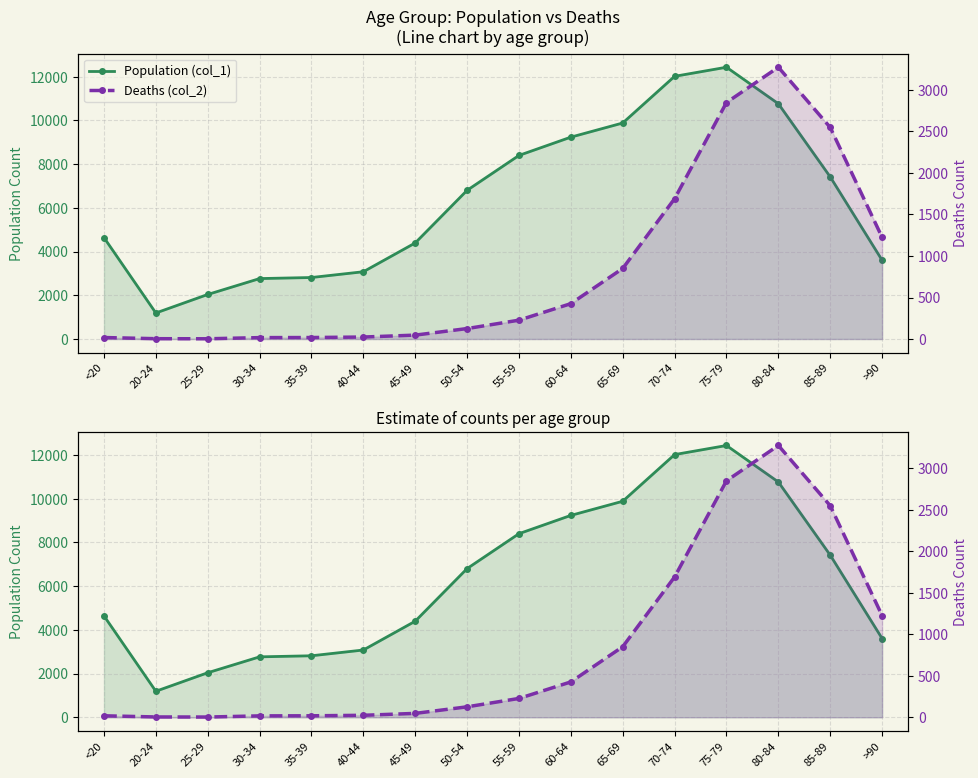

How many lines are shown in the chart?

2